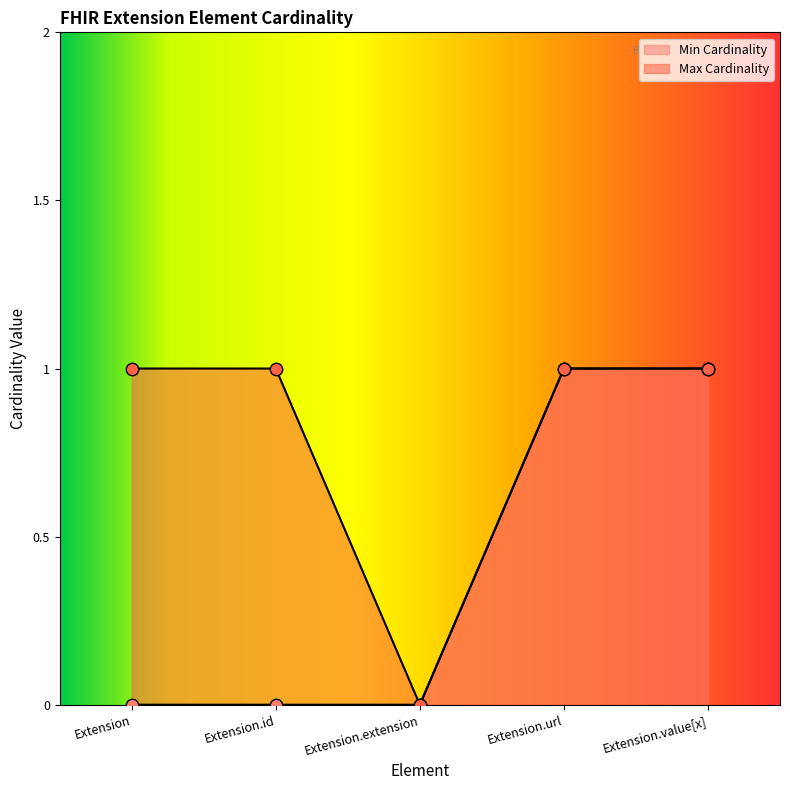

Is the value of Max Cardinality at Extension greater than the value of Min Cardinality at Extension.extension?

Yes